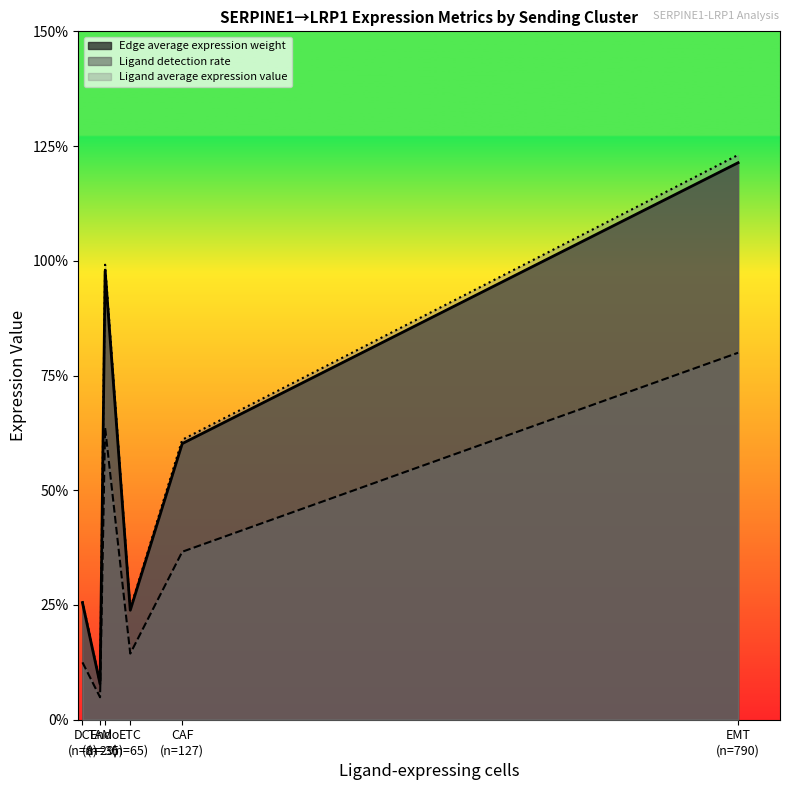

What is the maximum value for Edge average expression weight?

1.2